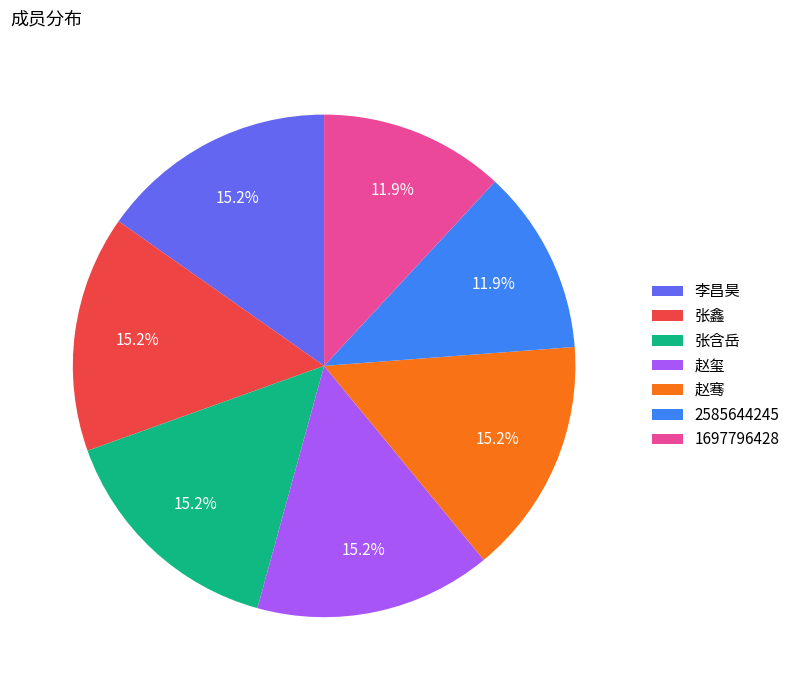

What is the ratio of the value at 李昌昊 to the value at 2585644245?

1.3